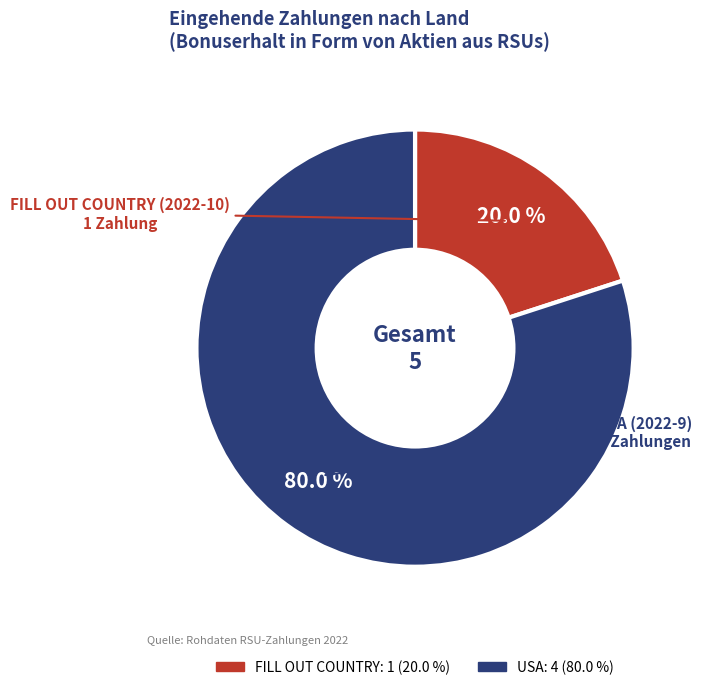

Does any single category account for the majority?

Yes